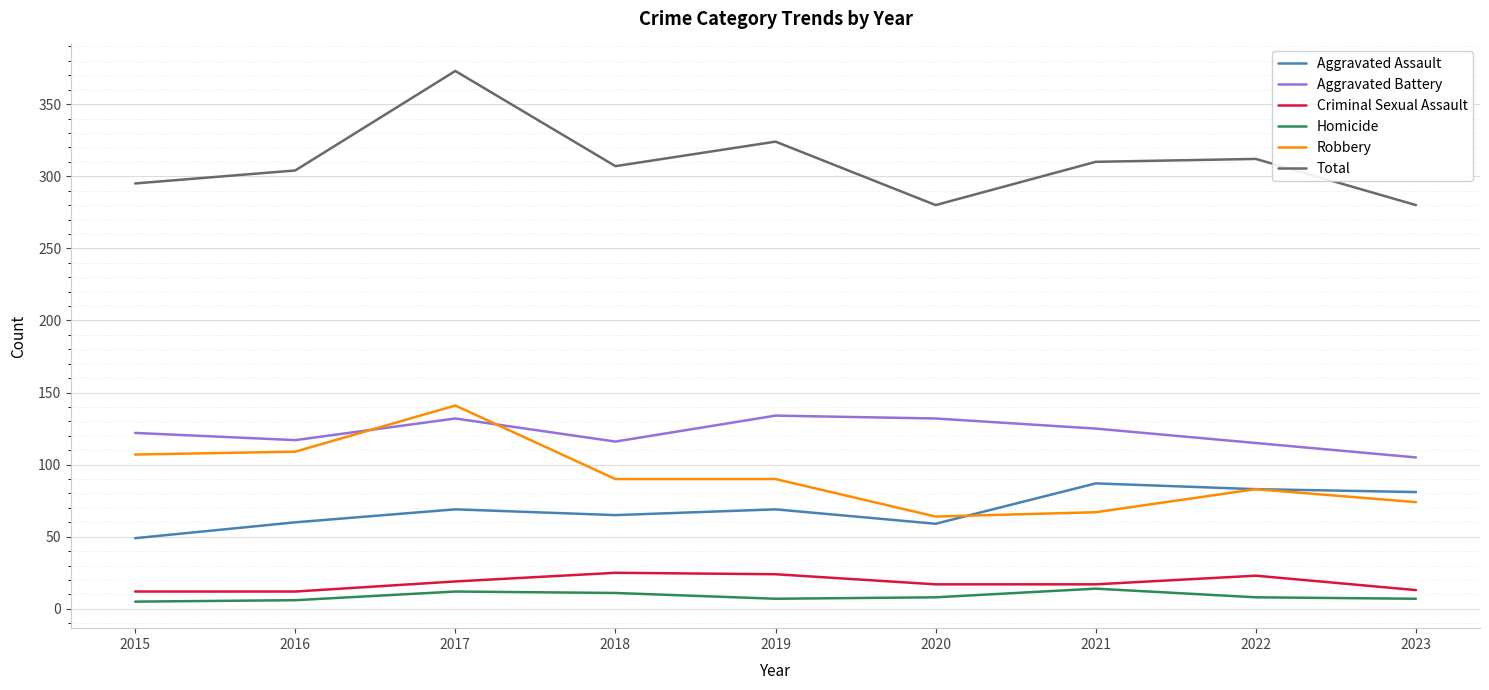

What is the difference between the second highest and minimum values in the Criminal Sexual Assault series?

12